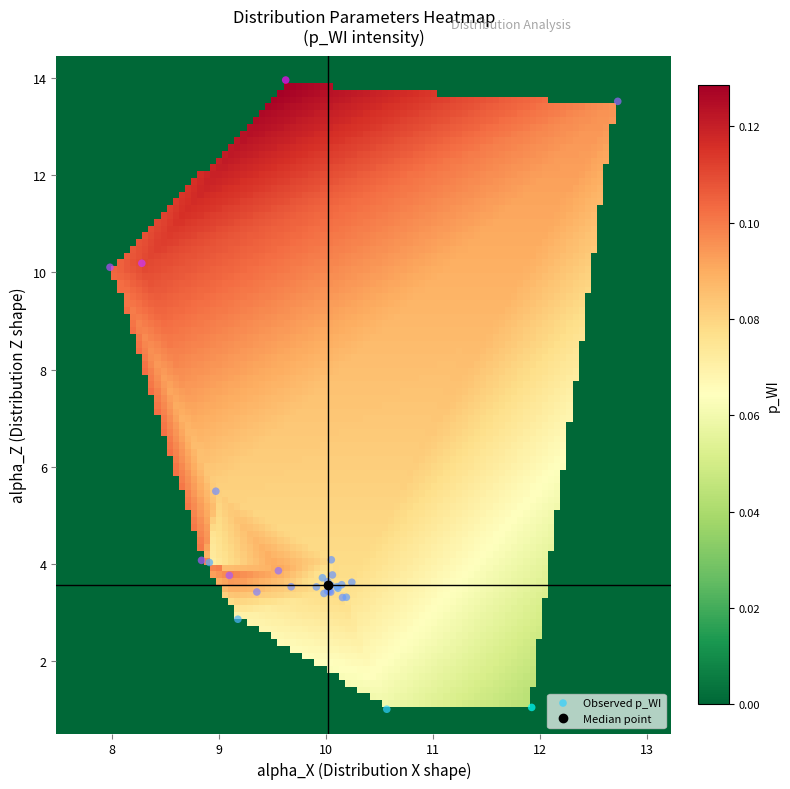

What Y value in the scatter plot is closest to 7?

5.5